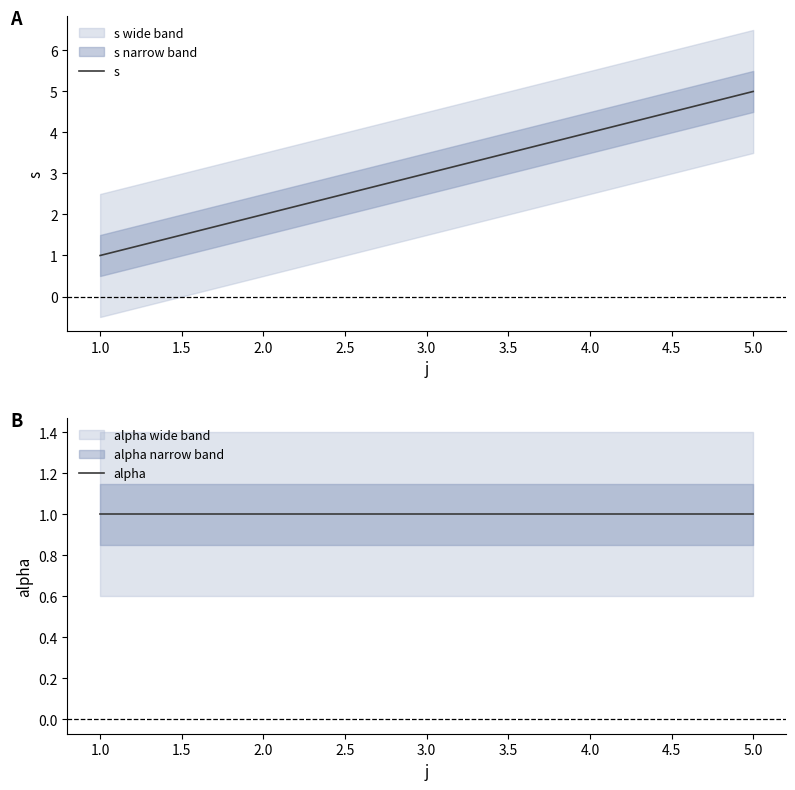

True or false: alpha and s intersect in this chart.

False